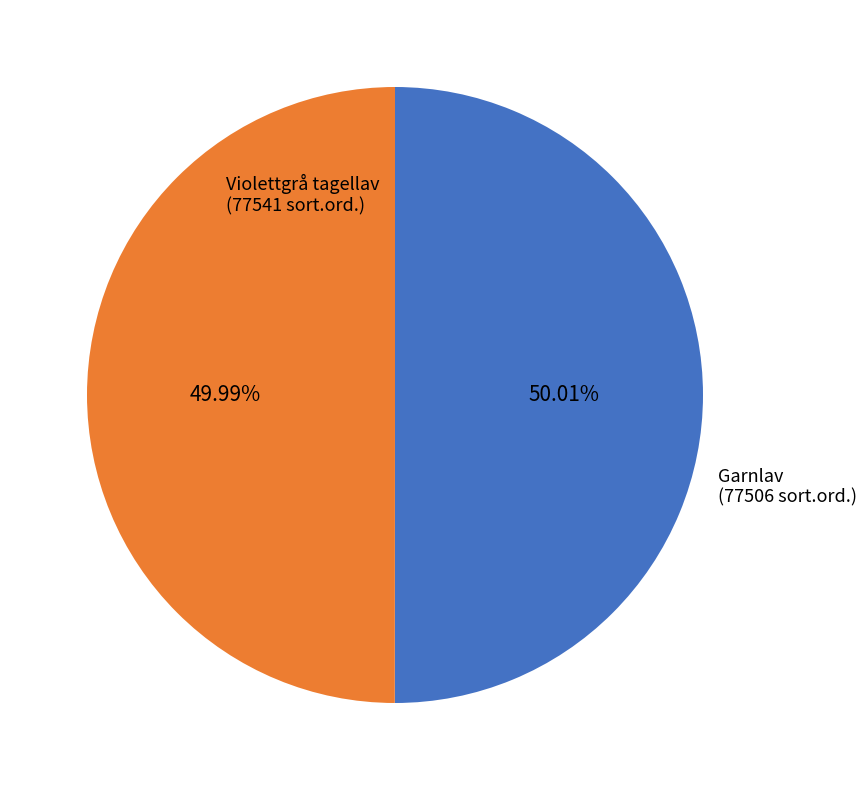

Is the sum of Violettgrå tagellav and Garnlav greater than half?

Yes